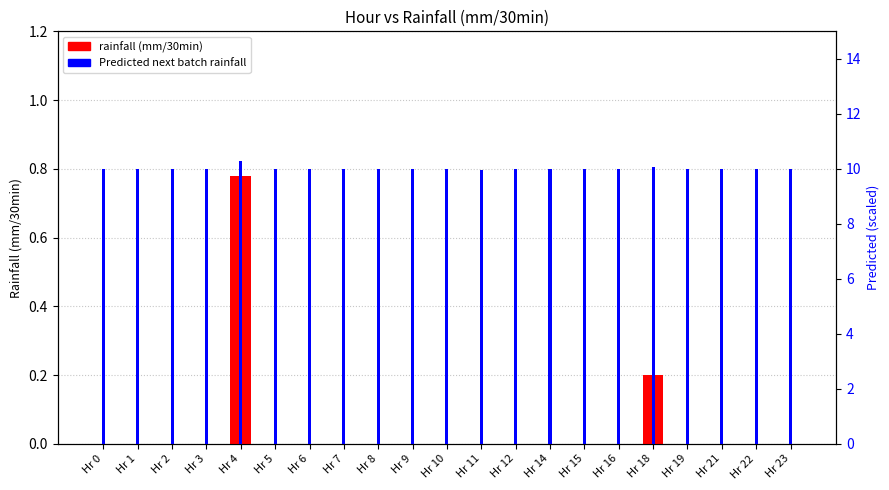

Which label corresponds to the smallest value in the chart?

Hr 0